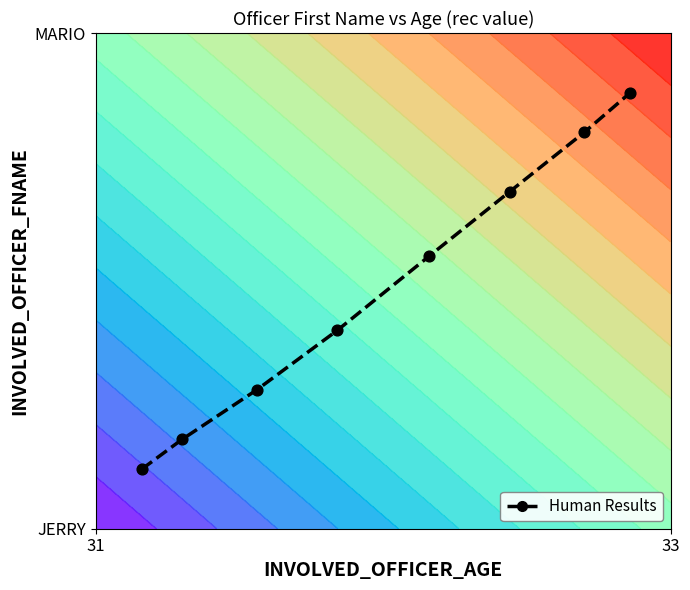

What is the greatest value displayed?

0.9